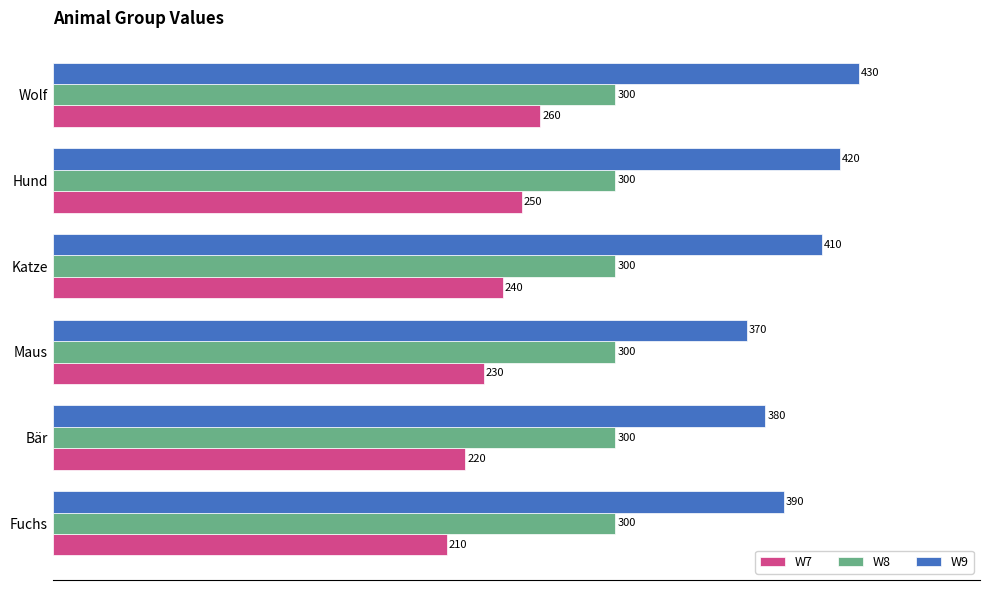

At how many categories does at least one series exceed 405?

3